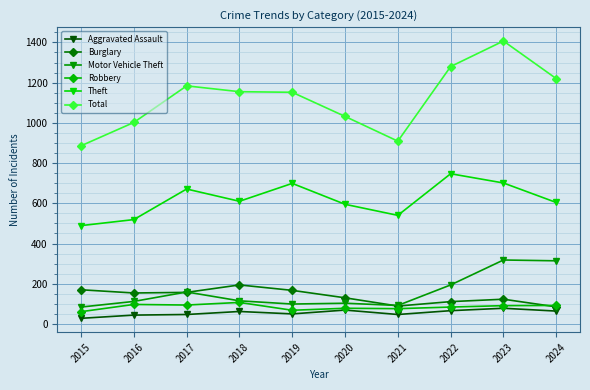

At which label does Burglary first exceed 154?

2015